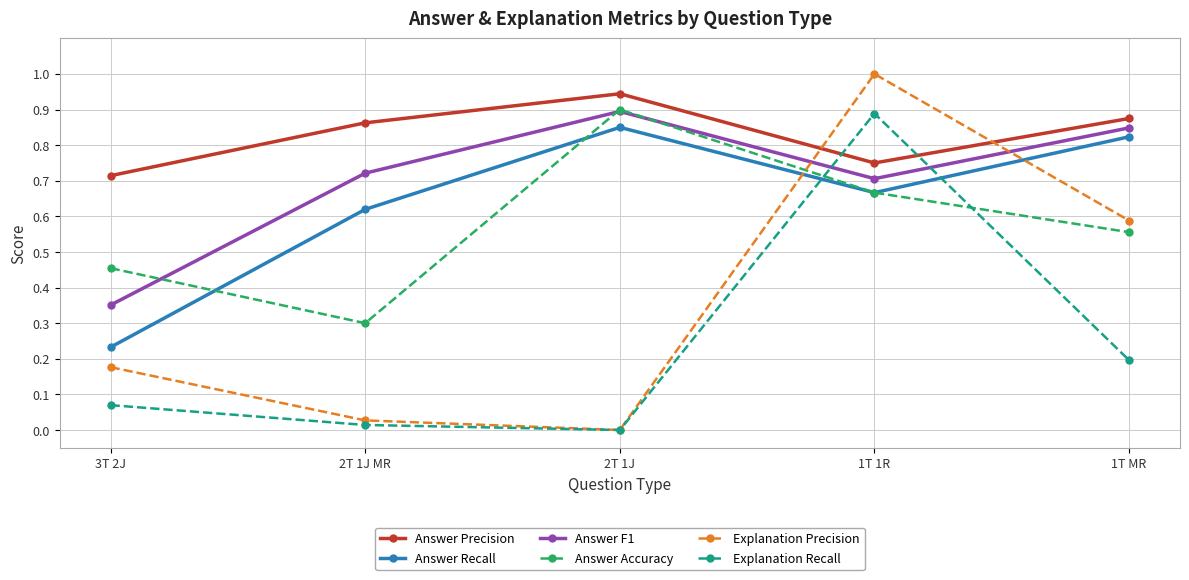

What is the difference between the highest and lowest values at 1T 1R?

0.3